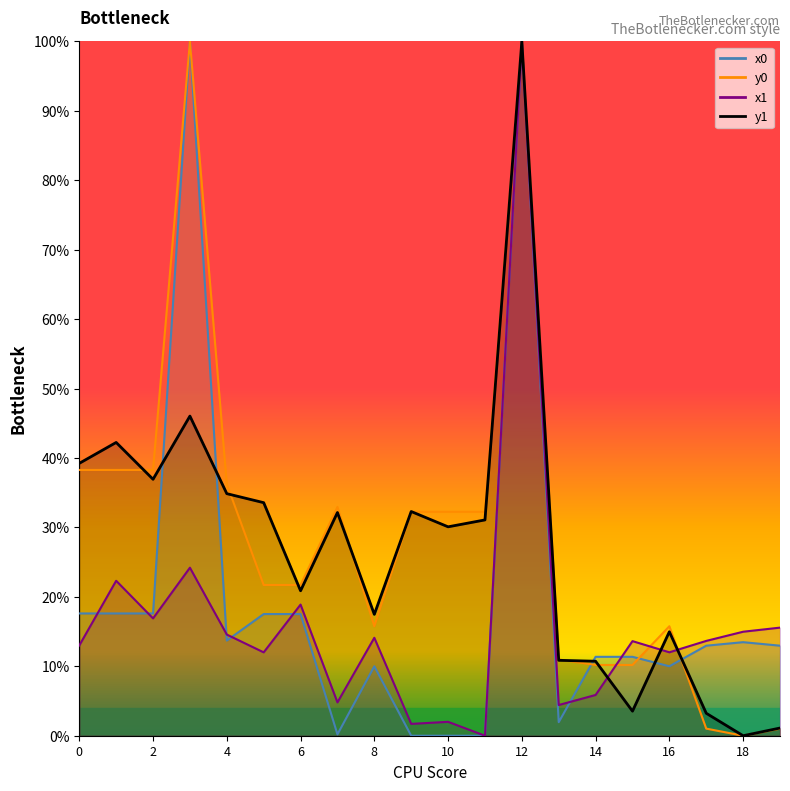

At how many categories does at least one series exceed 75?

2